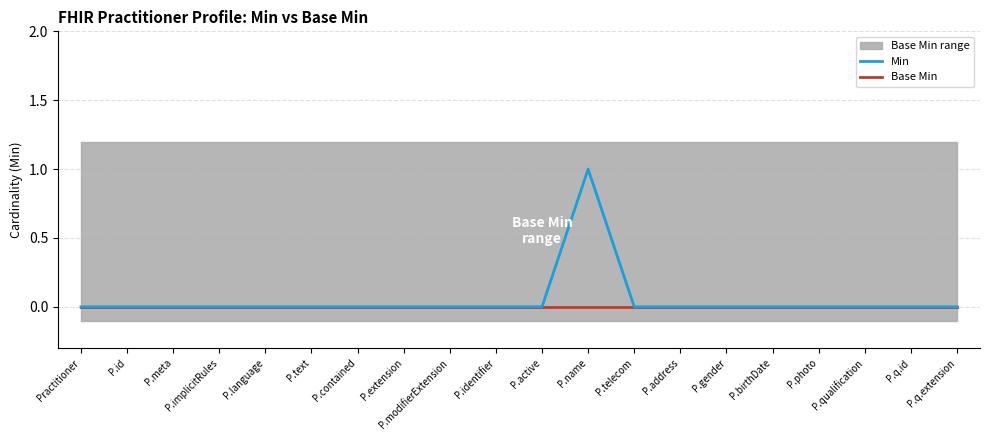

The value of Base Min at P.gender is 0. True or false?

True